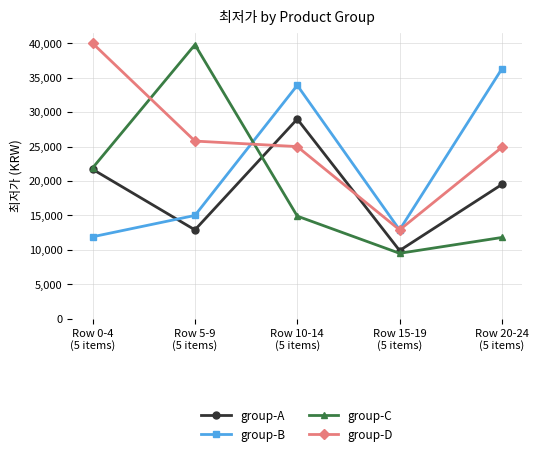

What is the label of the 5th point from the right?

Row 0-4
(5 items)